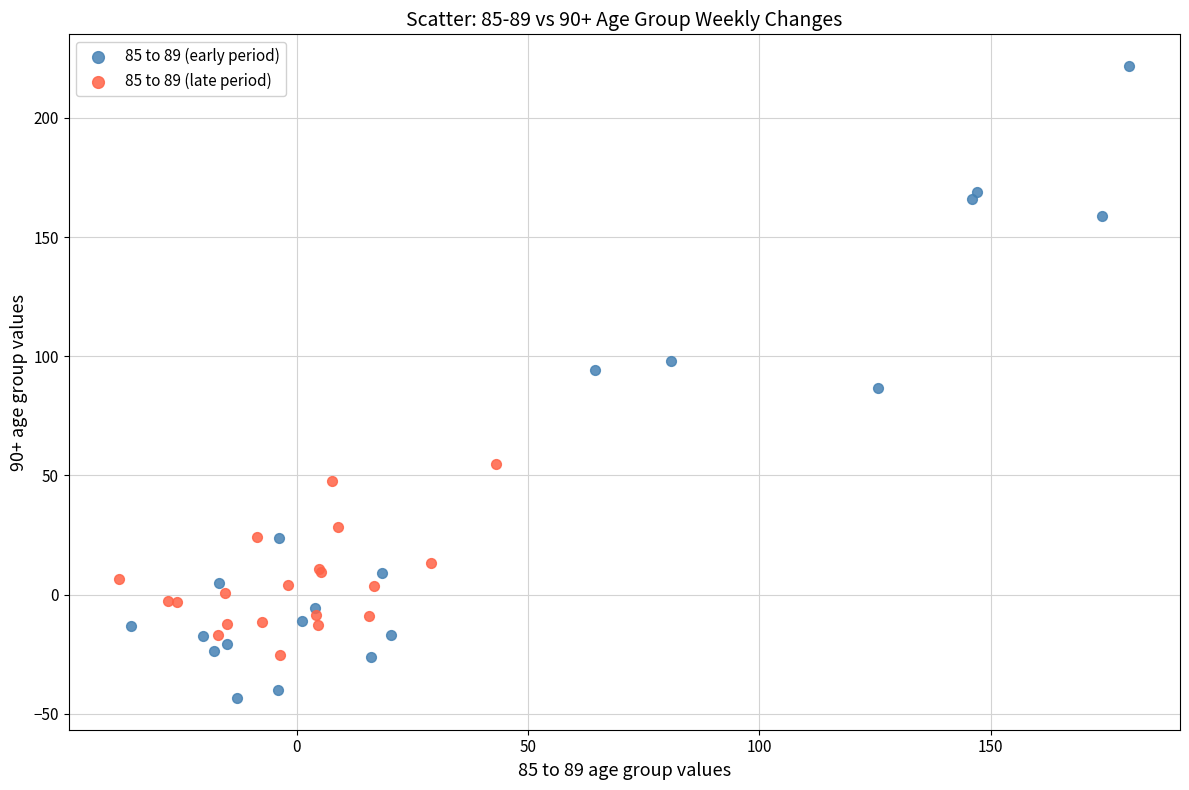

What are all the series names shown in the legend?

85 to 89 (early period), 85 to 89 (late period)